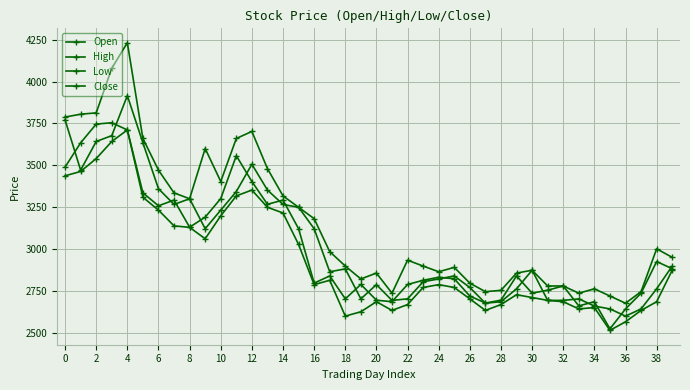

True or false: Open and High intersect in this chart.

False